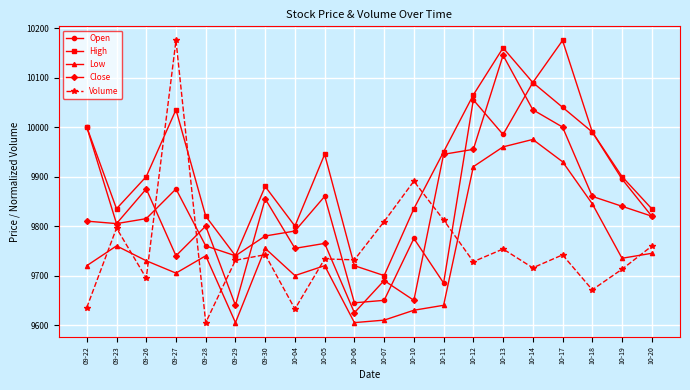

At how many categories does at least one series exceed 10024?

5